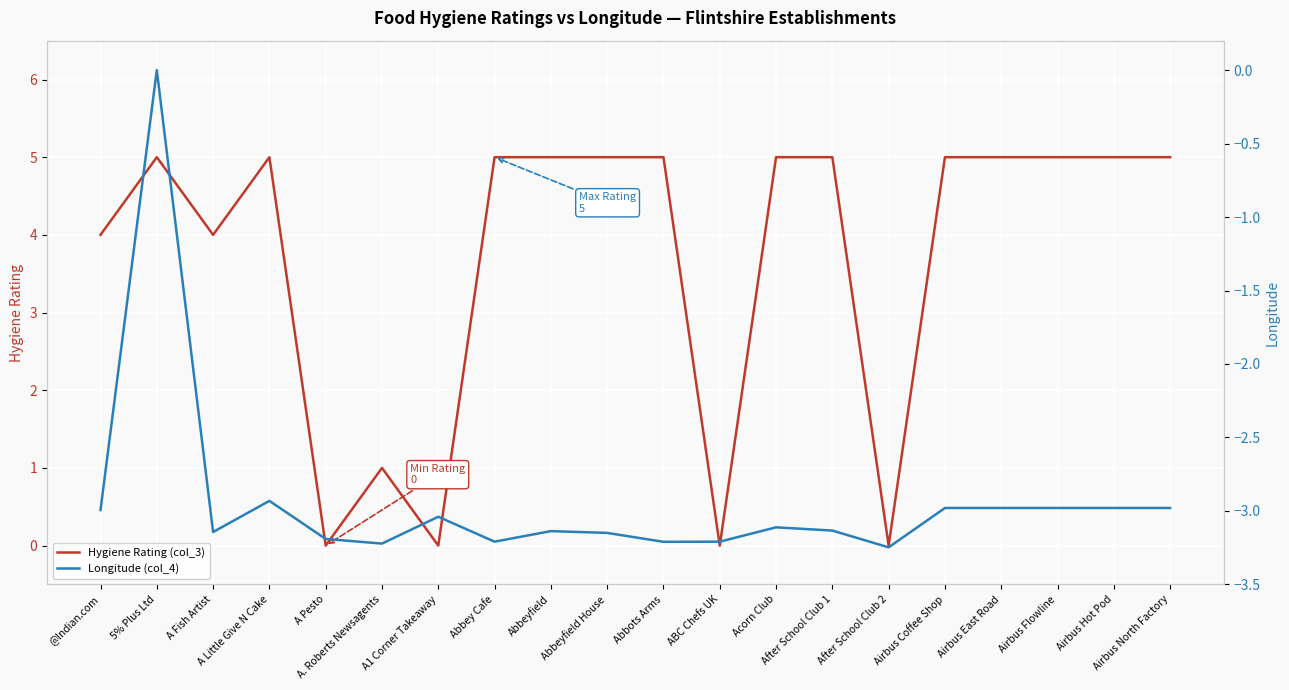

What is the label of the 10th point from the left?

Abbeyfield House